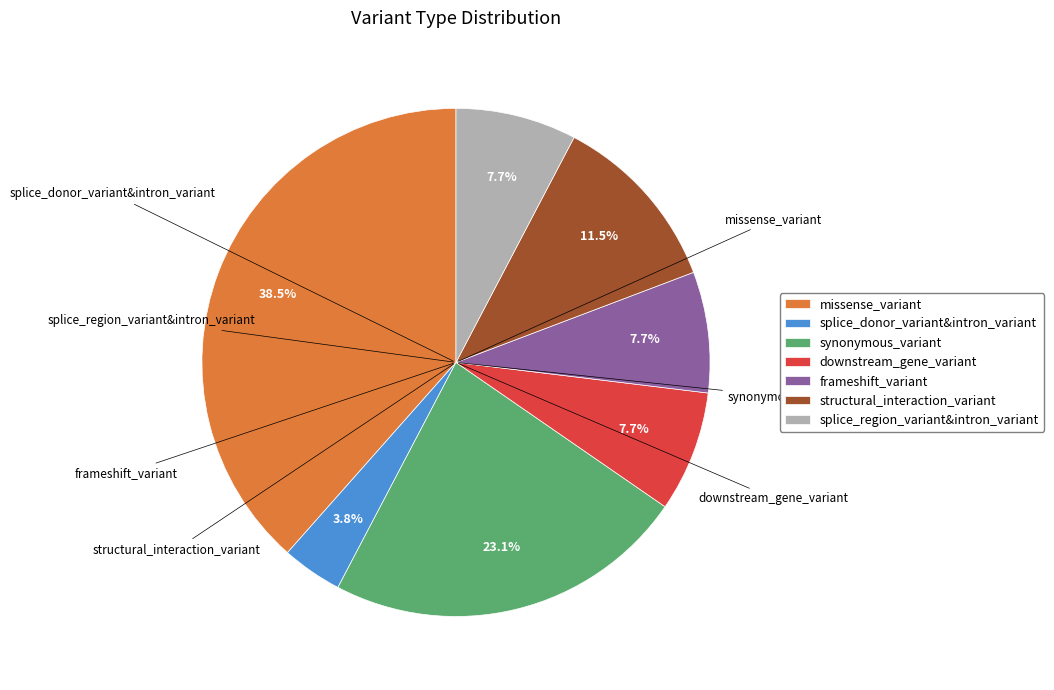

What percentage is the synonymous_variant slice, to the nearest percent?

23%